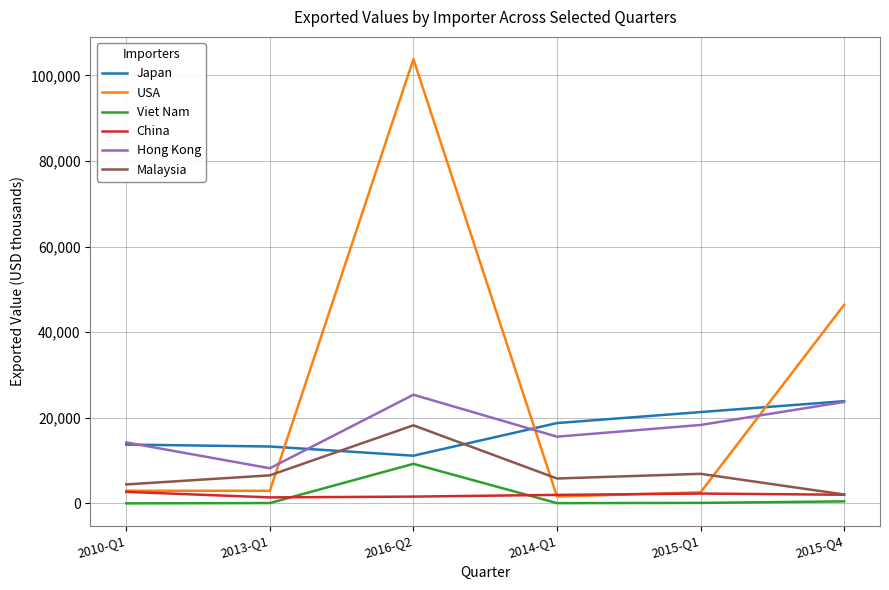

True or false: Malaysia and Viet Nam intersect in this chart.

False